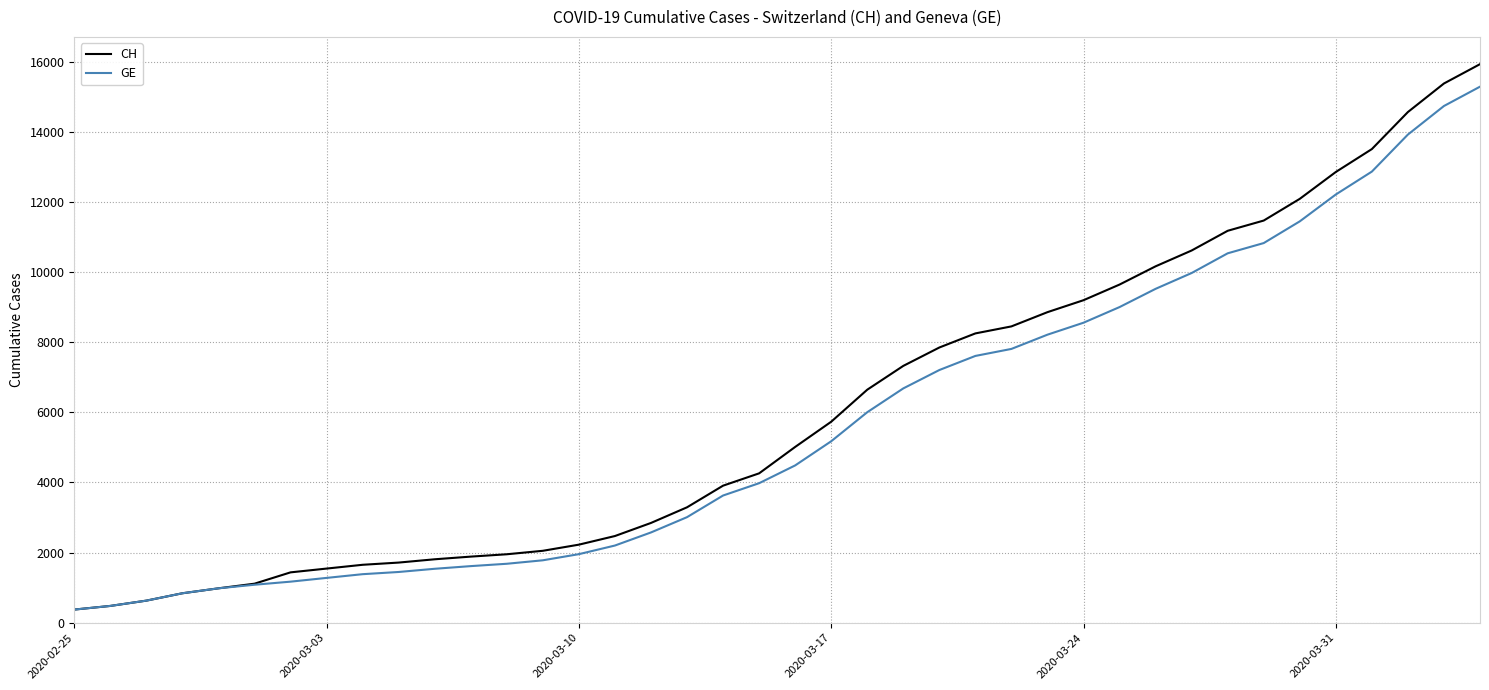

Which series has the widest spread of values?

CH